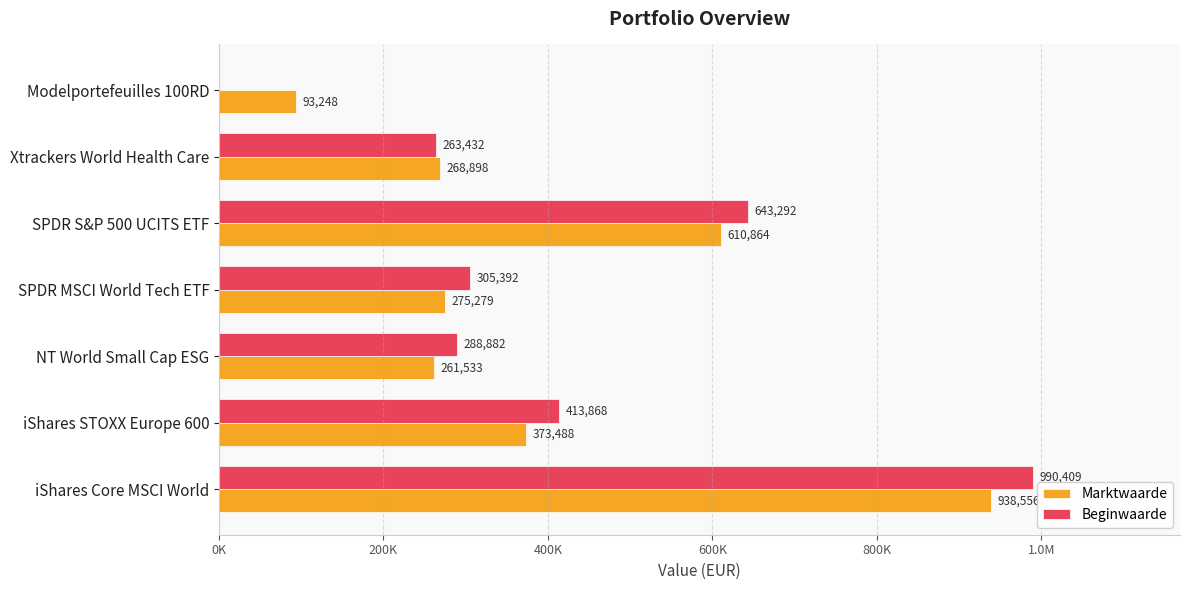

What are all the series names shown in the legend?

Marktwaarde, Beginwaarde